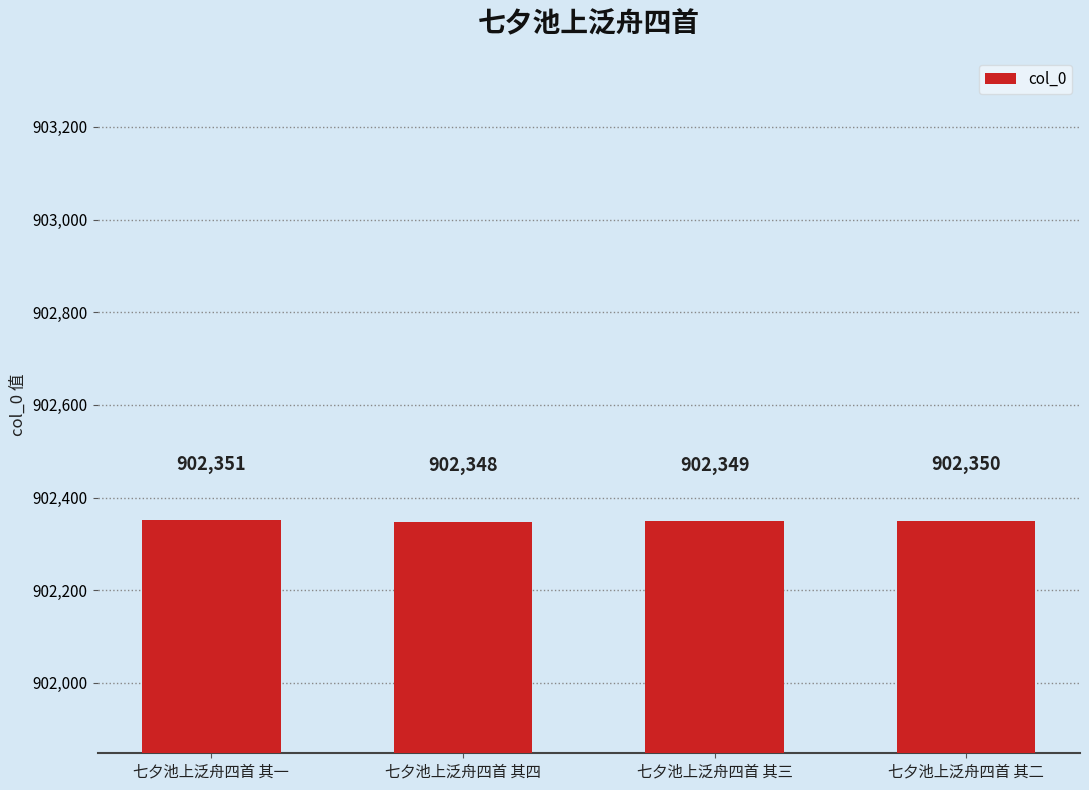

Are the bars grouped side by side (vs. stacked)?

No